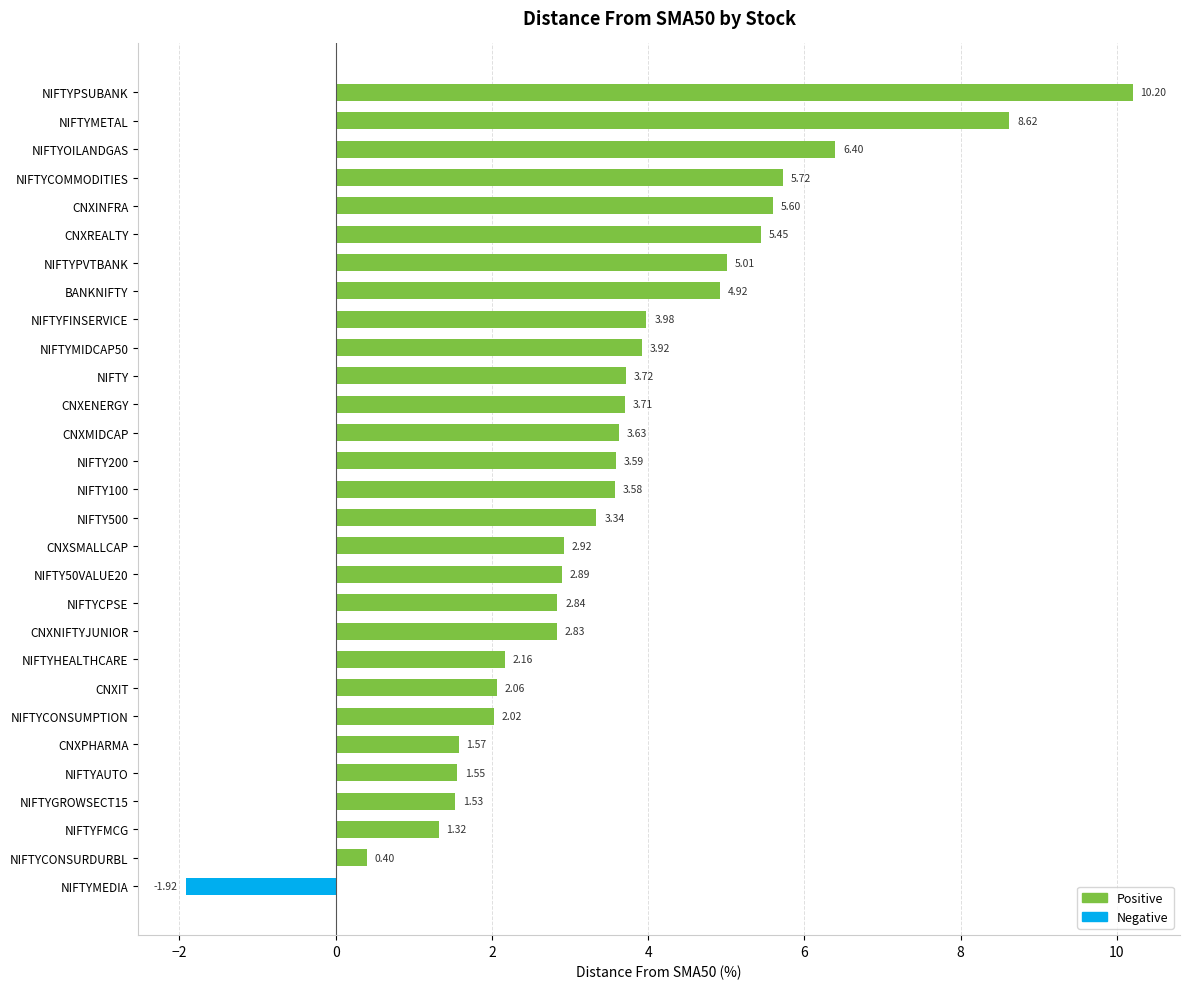

At how many categories does at least one series exceed 4?

8